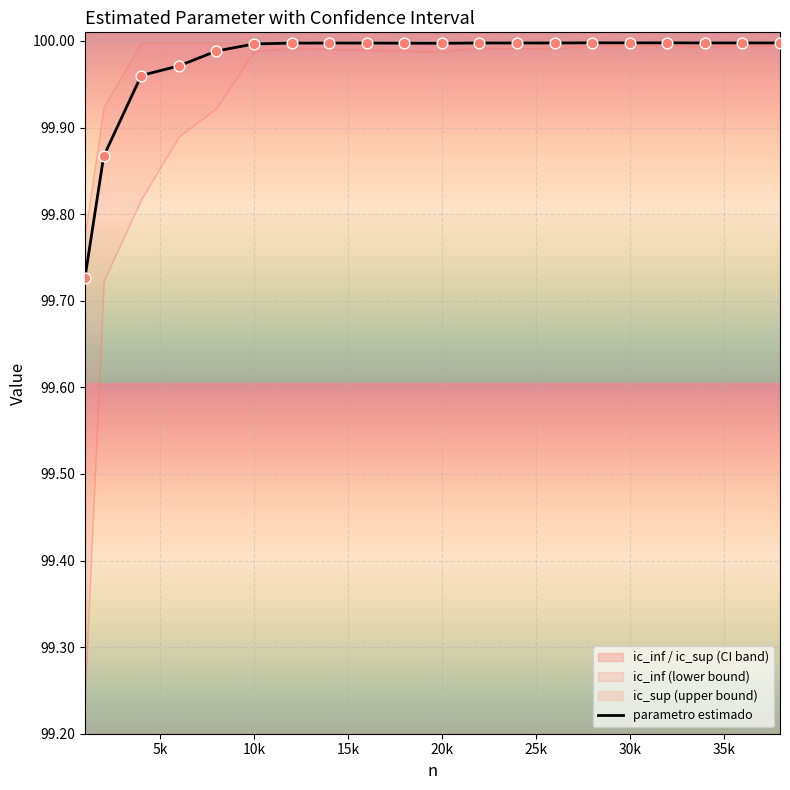

The value of parametro estimado at 30k is 100.0. True or false?

True